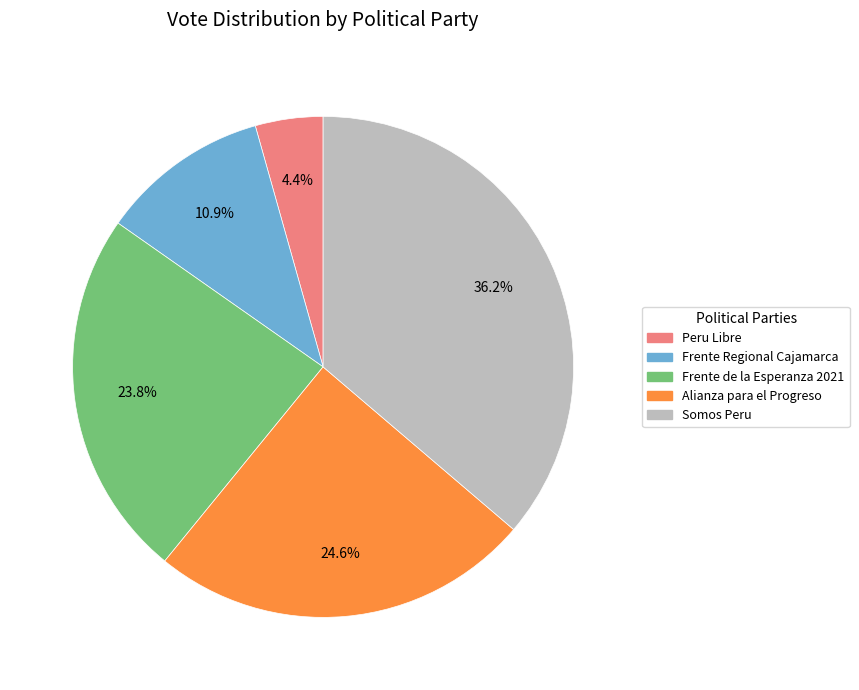

Is there any slice that represents more than half of the pie?

No